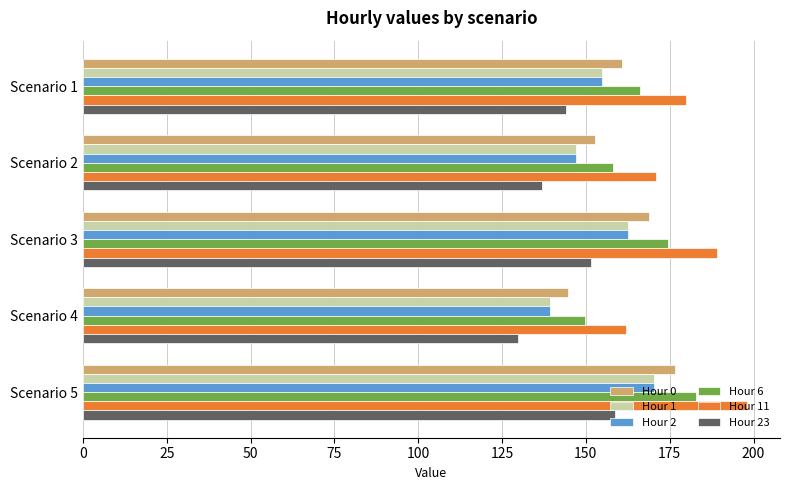

Which series has the largest total across all categories?

Hour 11